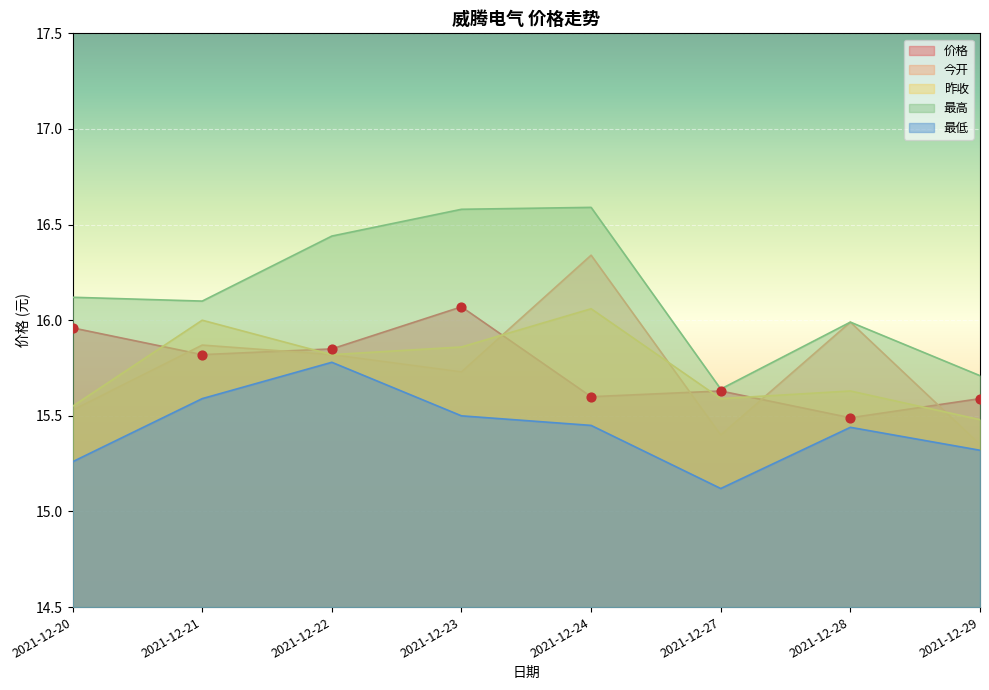

At how many categories does at least one series exceed 15?

8